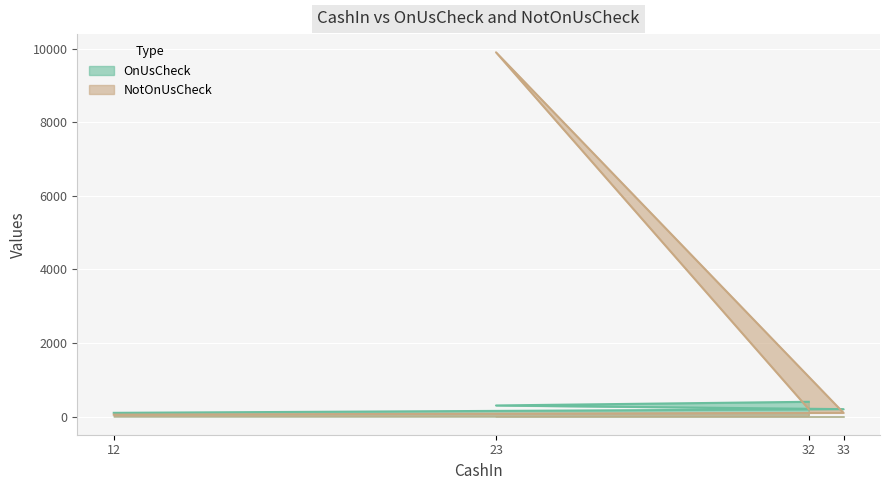

How many lines are shown in the chart?

2